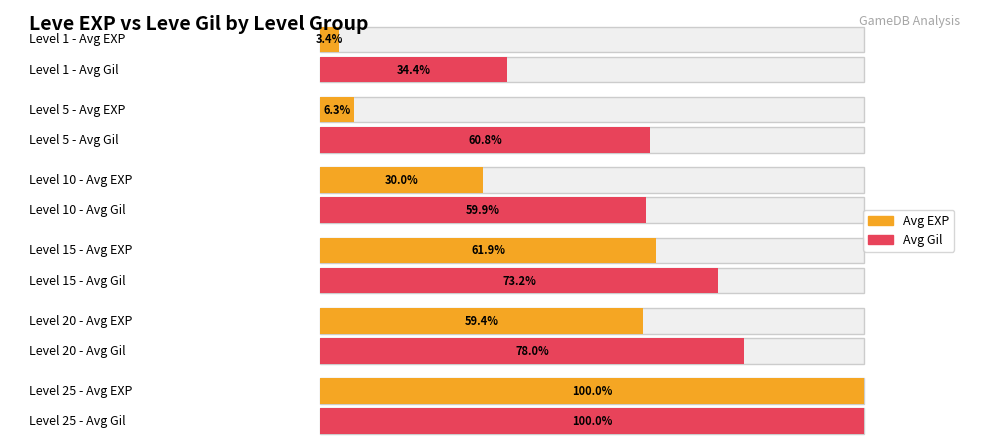

Between 10 and 15, which is larger?

15